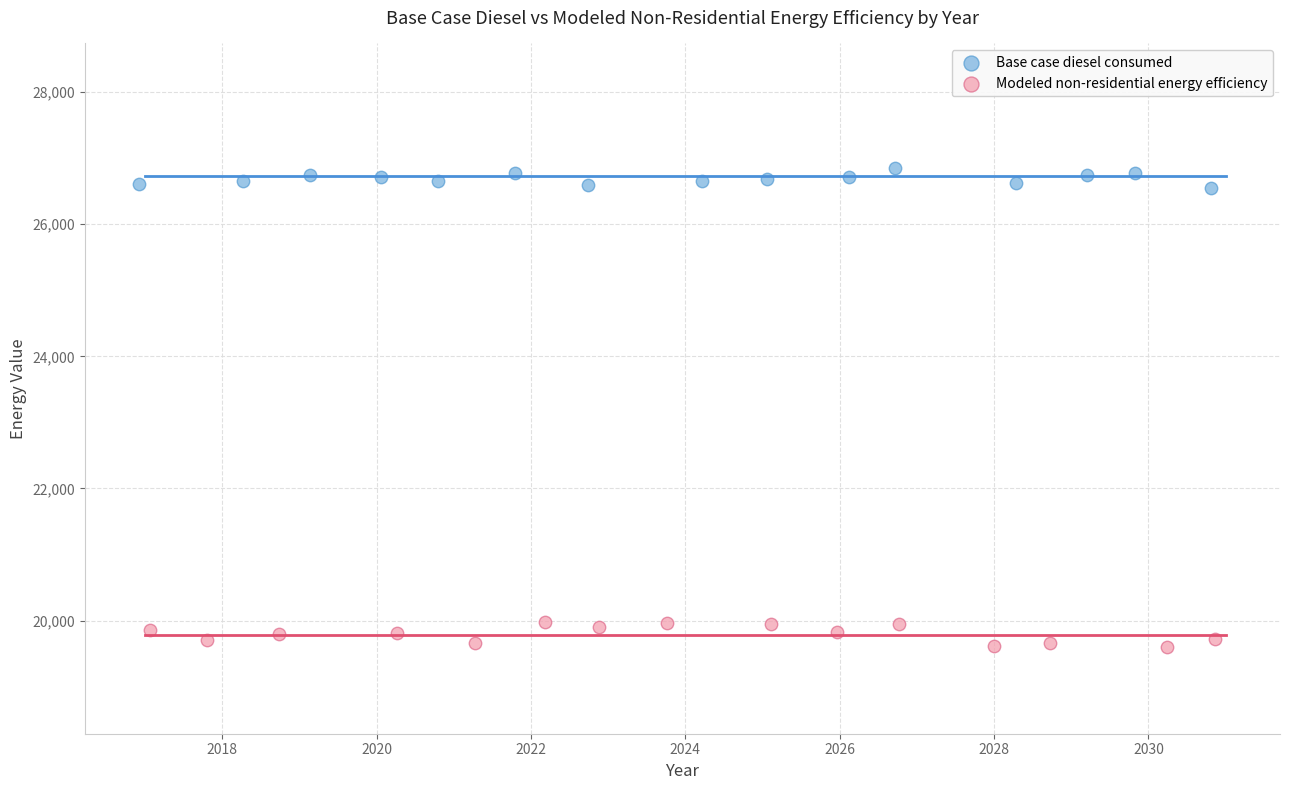

Which series contains the highest Y value?

Base case diesel consumed